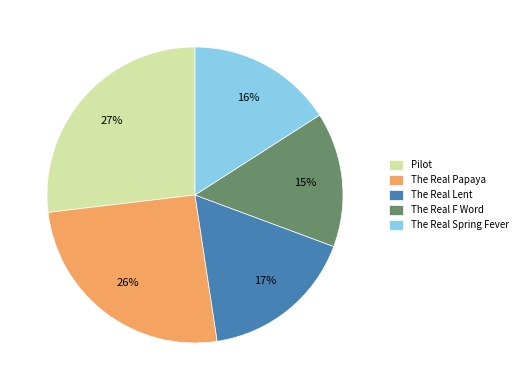

Does any single category account for the majority?

No